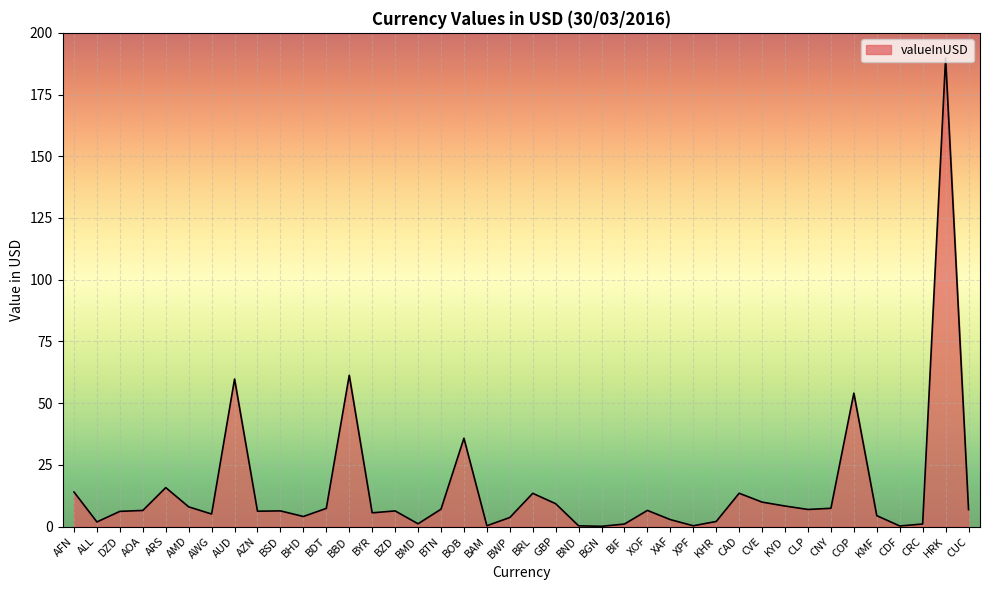

What is the maximum value shown in the chart?

189.8